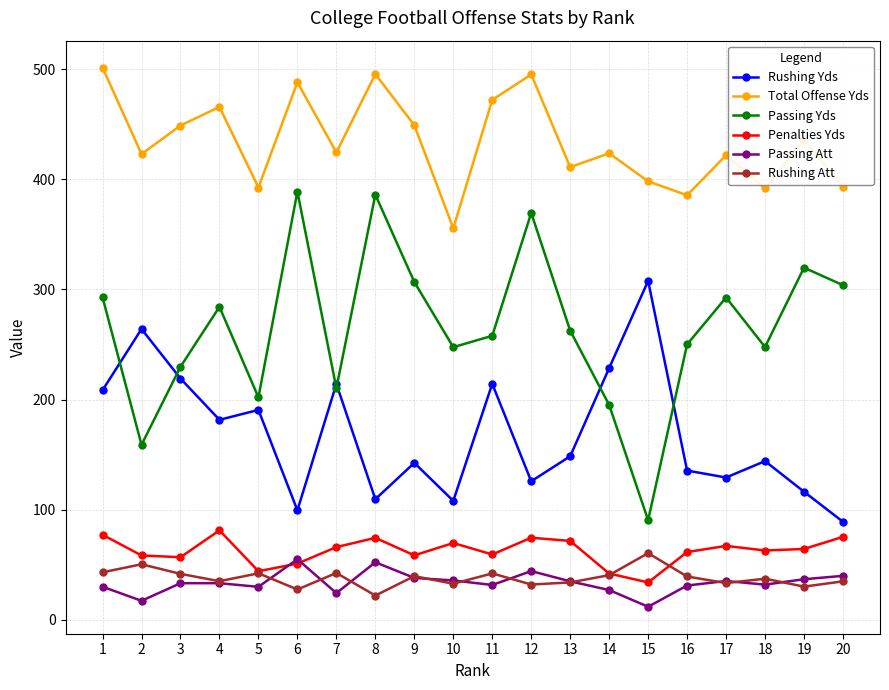

Which category has the lowest value in the Passing Att series?

15